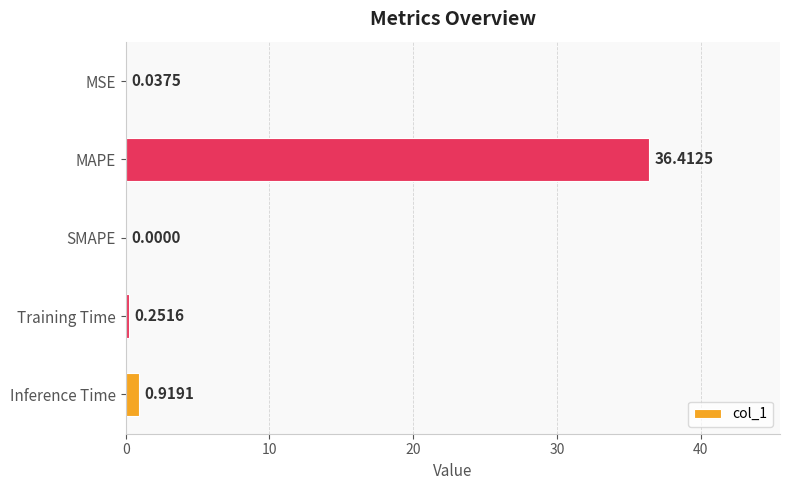

Which label corresponds to the largest value in the chart?

MAPE